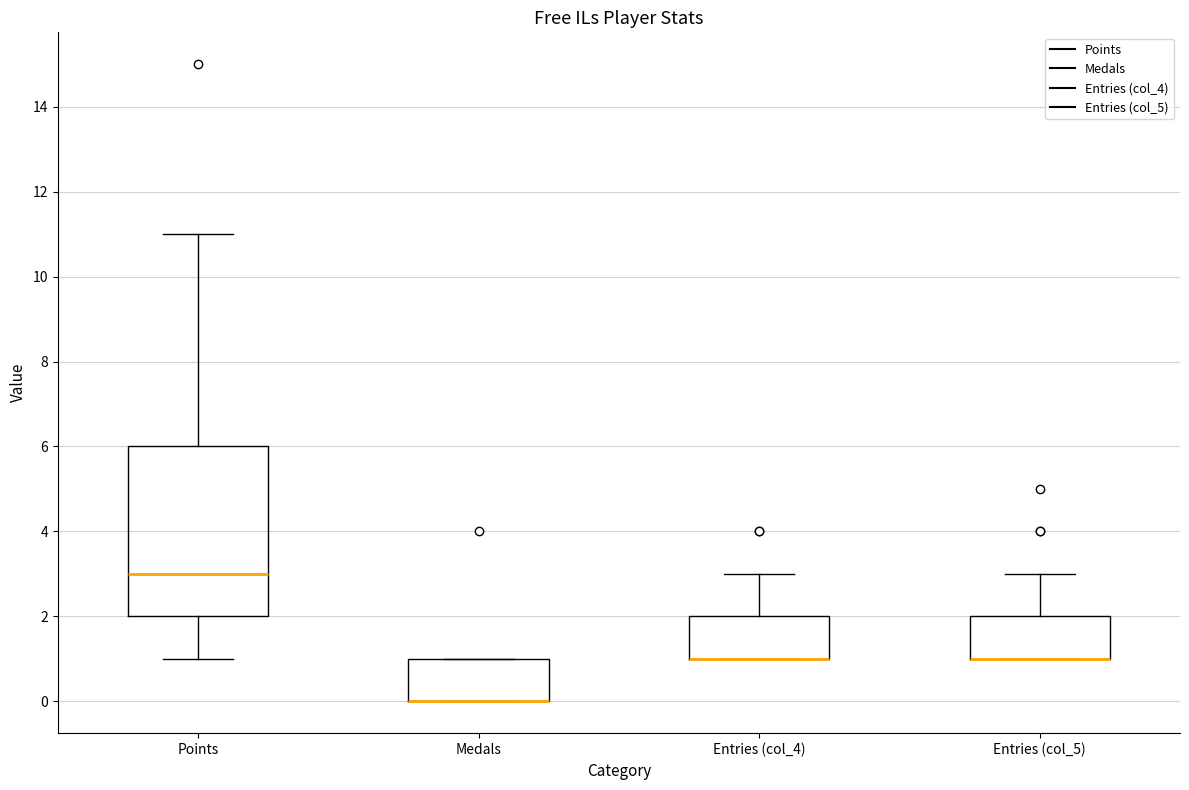

Comparing the boxes themselves (not the whiskers), which one is the tallest?

Points